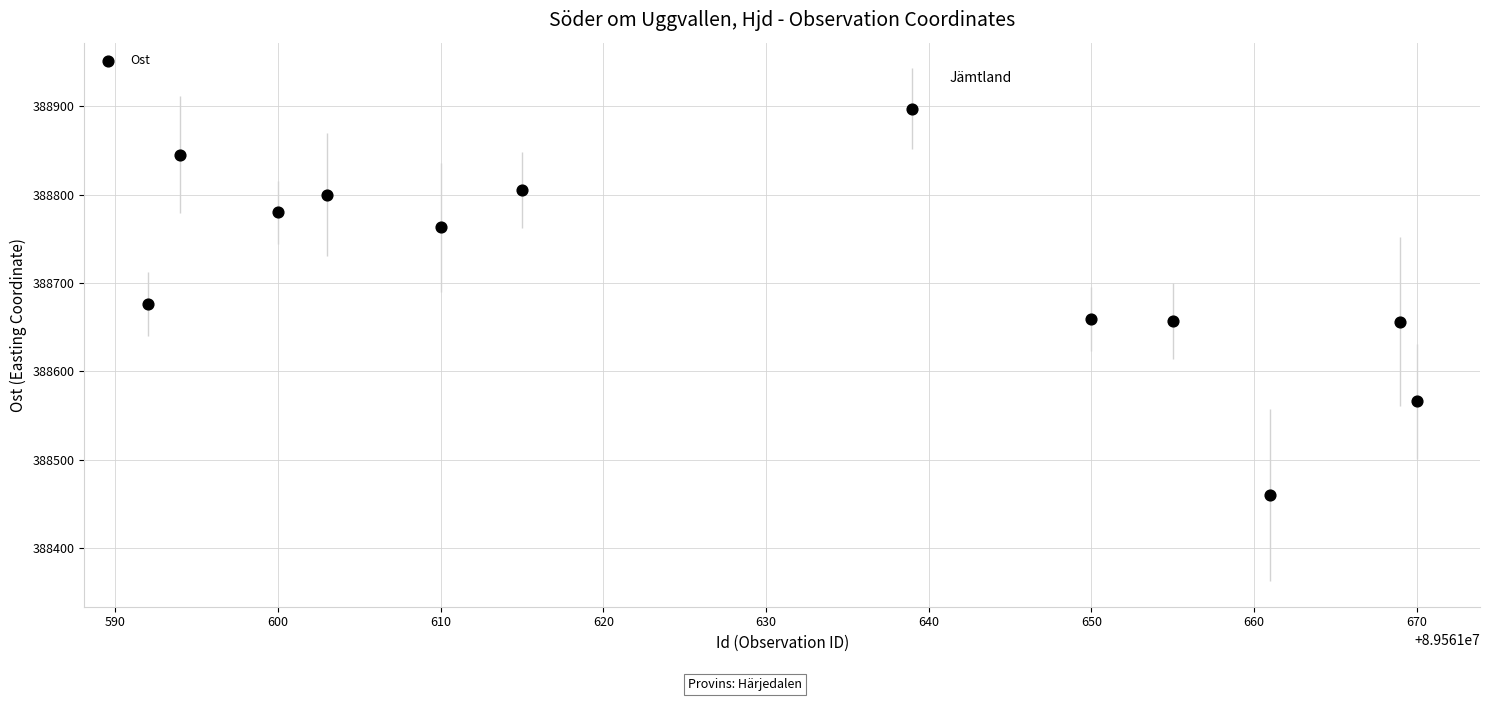

What is the average Y value?

388713.7